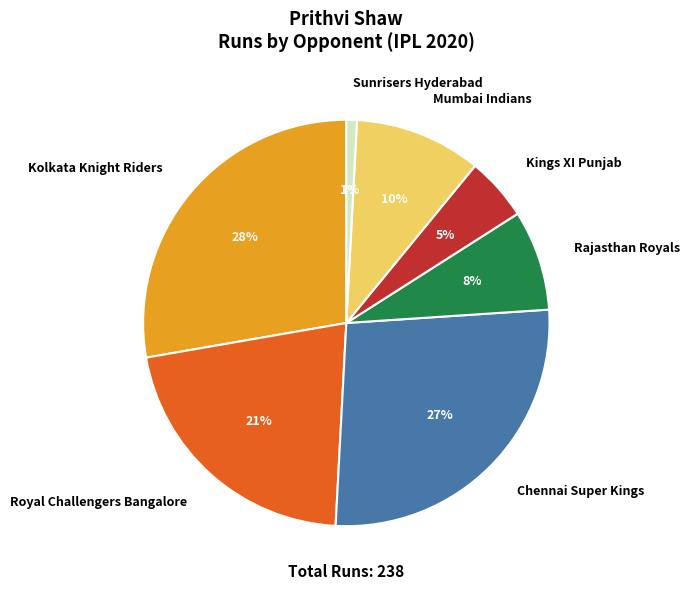

To the nearest percent, what percentage of the pie is Kolkata Knight Riders?

28%